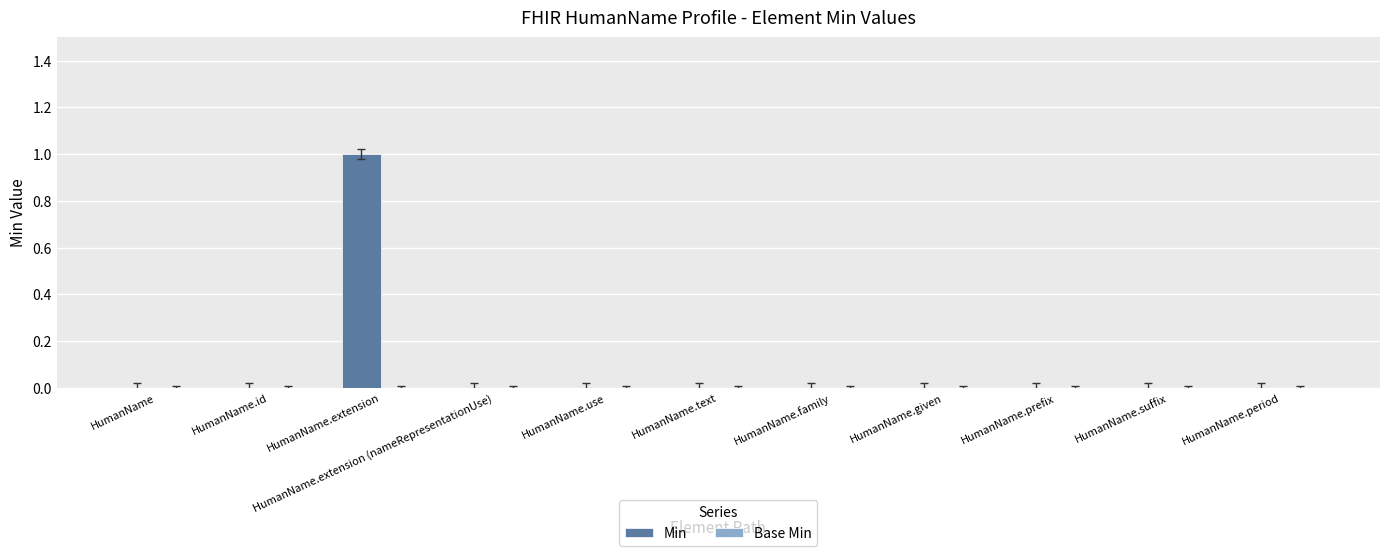

At which category does the chart reach its peak across all series?

HumanName.extension